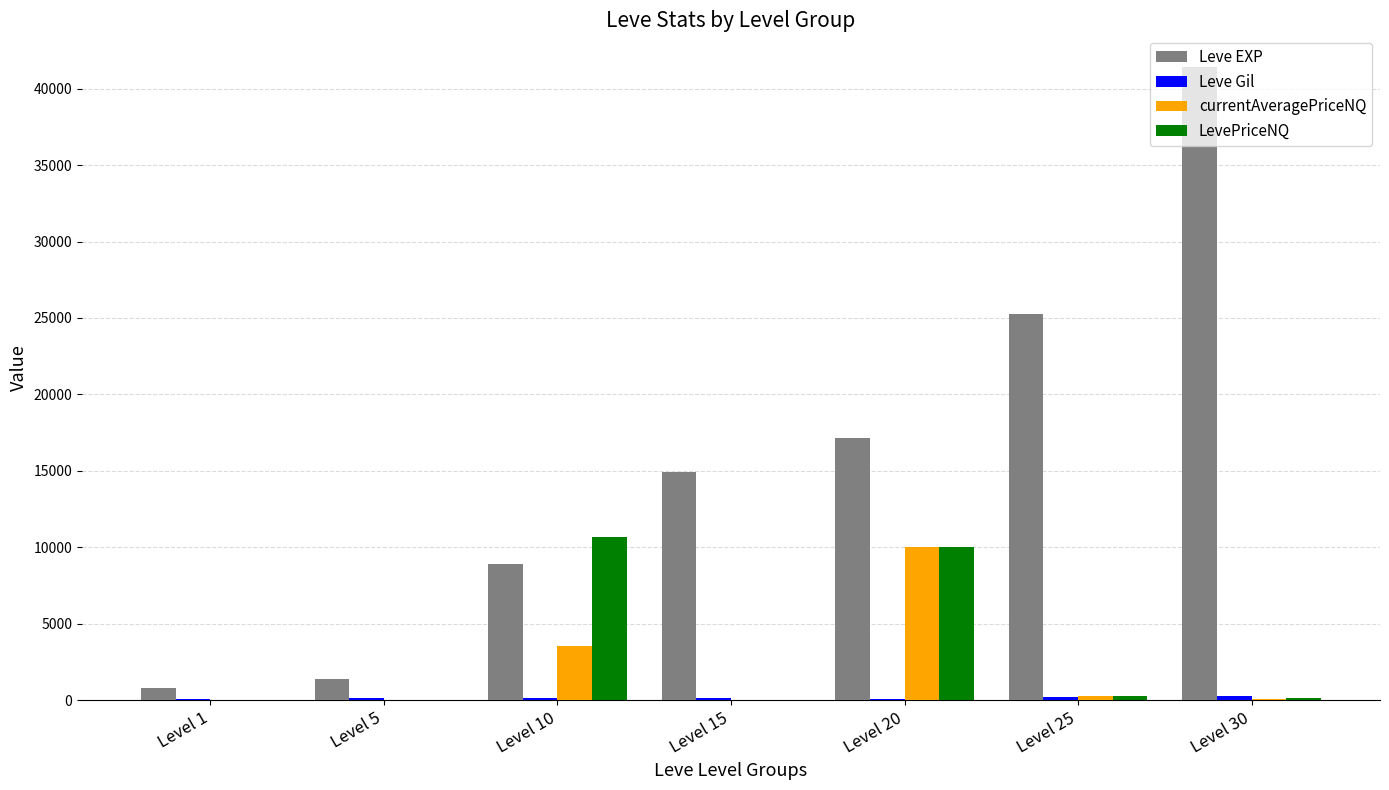

Which series has the largest total across all categories?

Leve EXP